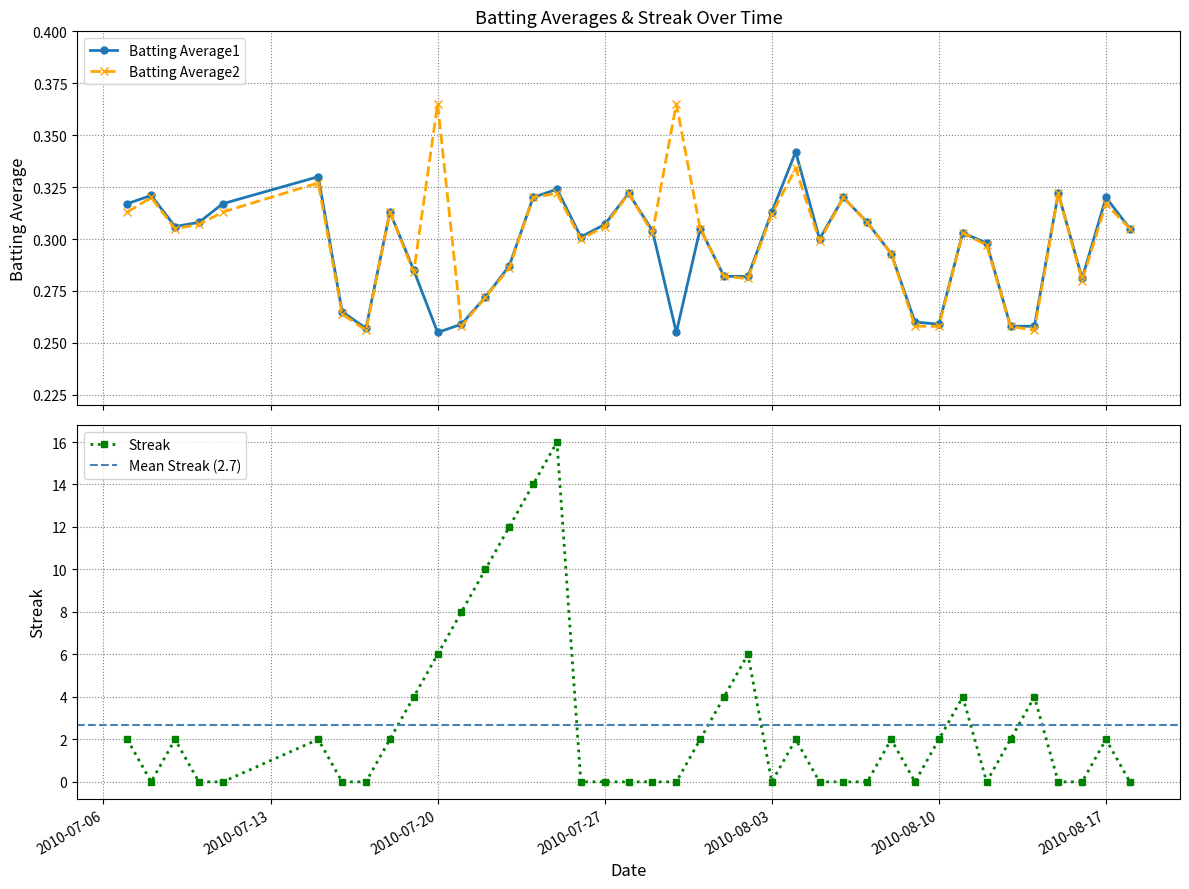

What is the value of the Batting Average2 point at the 38th from the left?

0.3